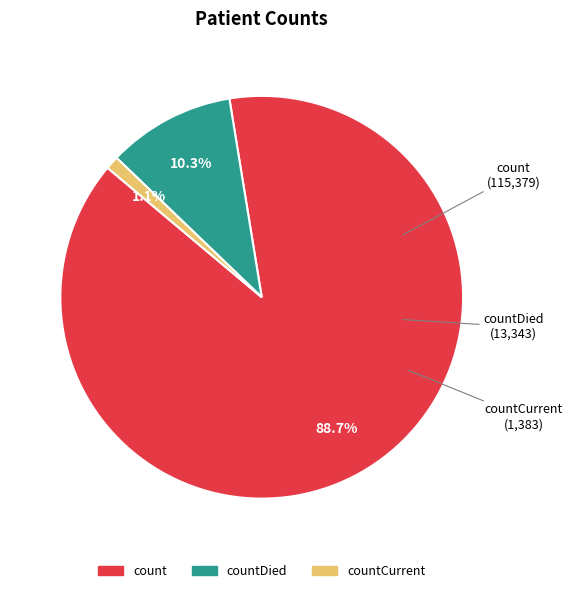

Does any single category account for the majority?

Yes